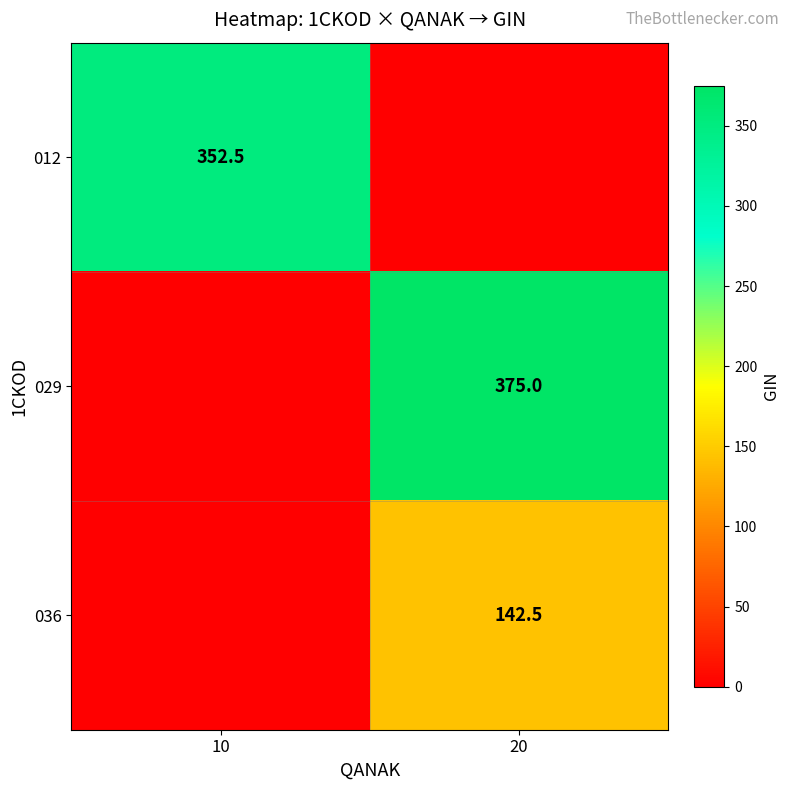

Is it true that 036 equals 44.7 at 20?

False